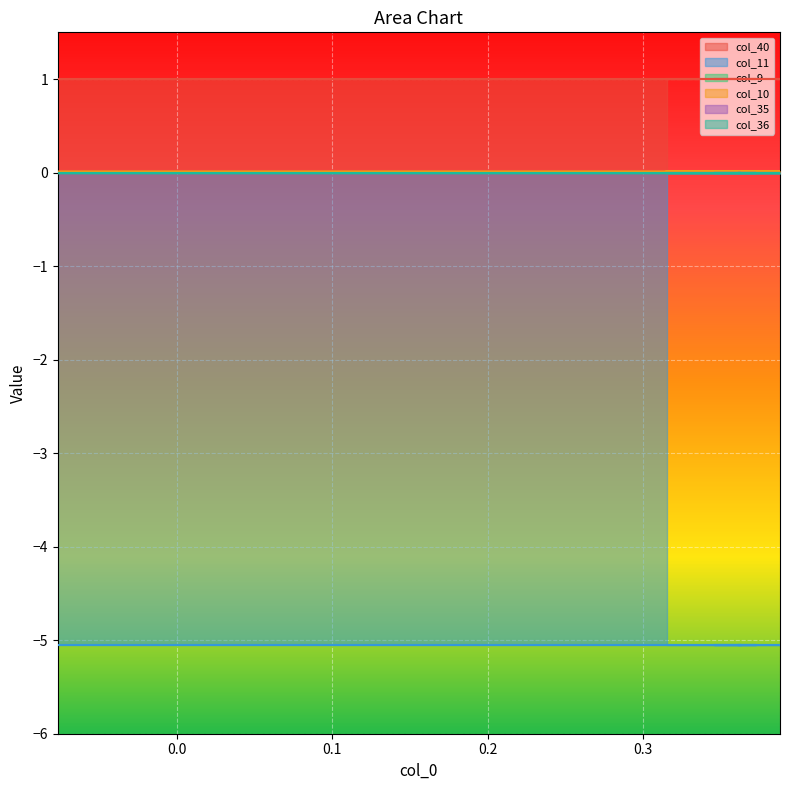

What are all the series names shown in the legend?

col_40, col_11, col_9, col_10, col_35, col_36